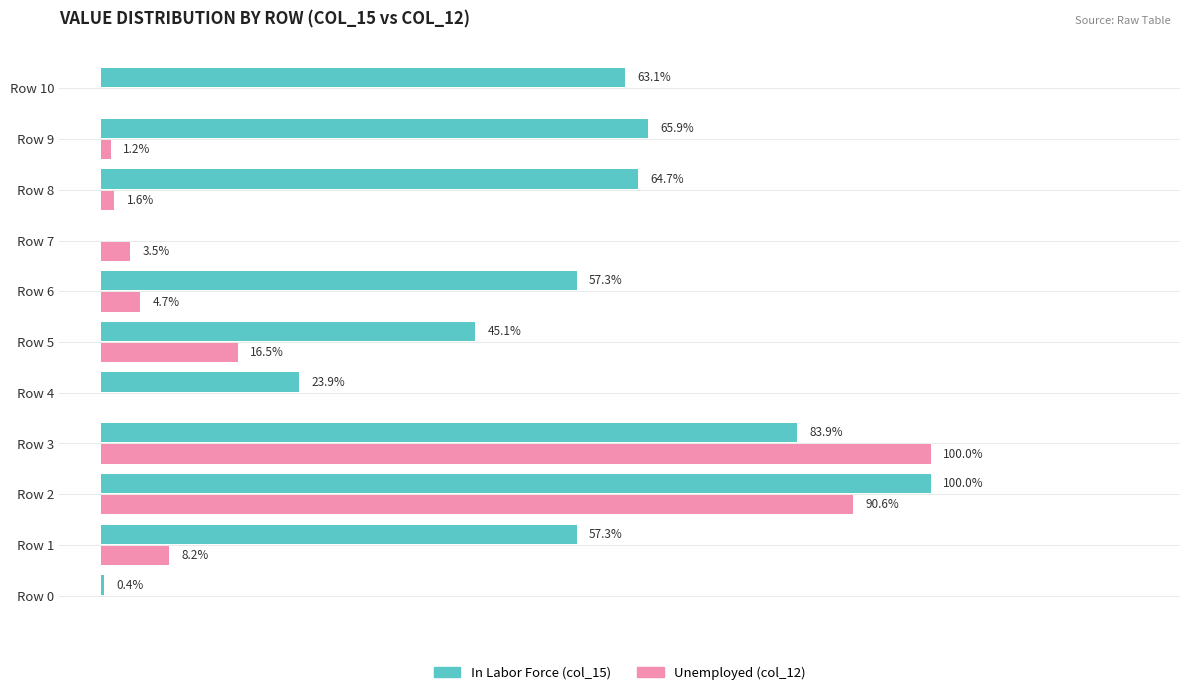

At which category is the sum across all series the highest?

Row 2